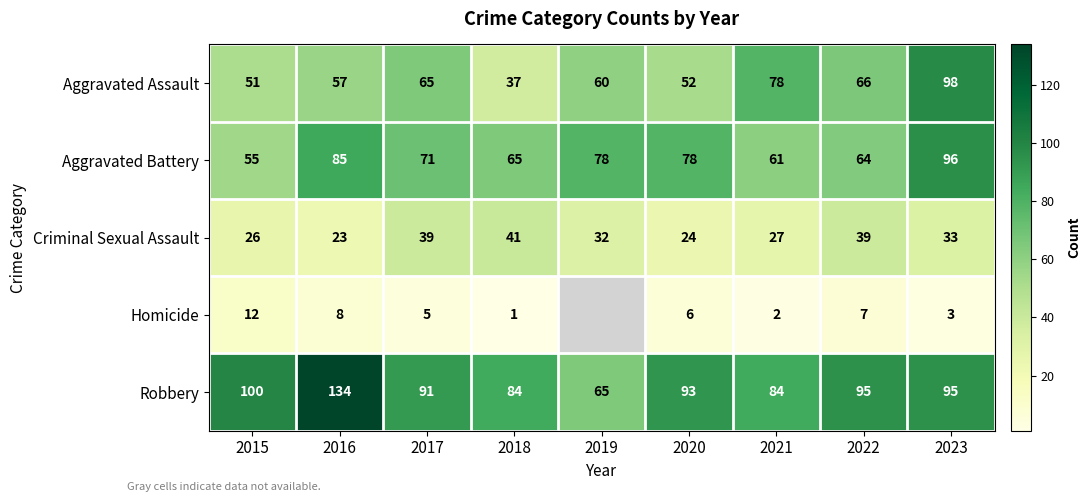

At which label does Robbery first exceed 93?

2015